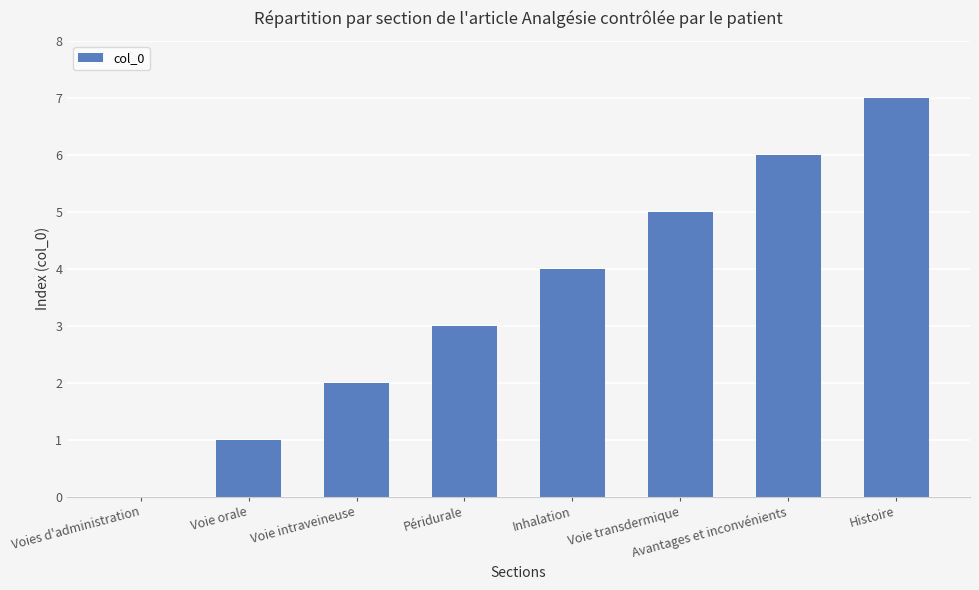

Which label corresponds to the largest value in the chart?

Histoire